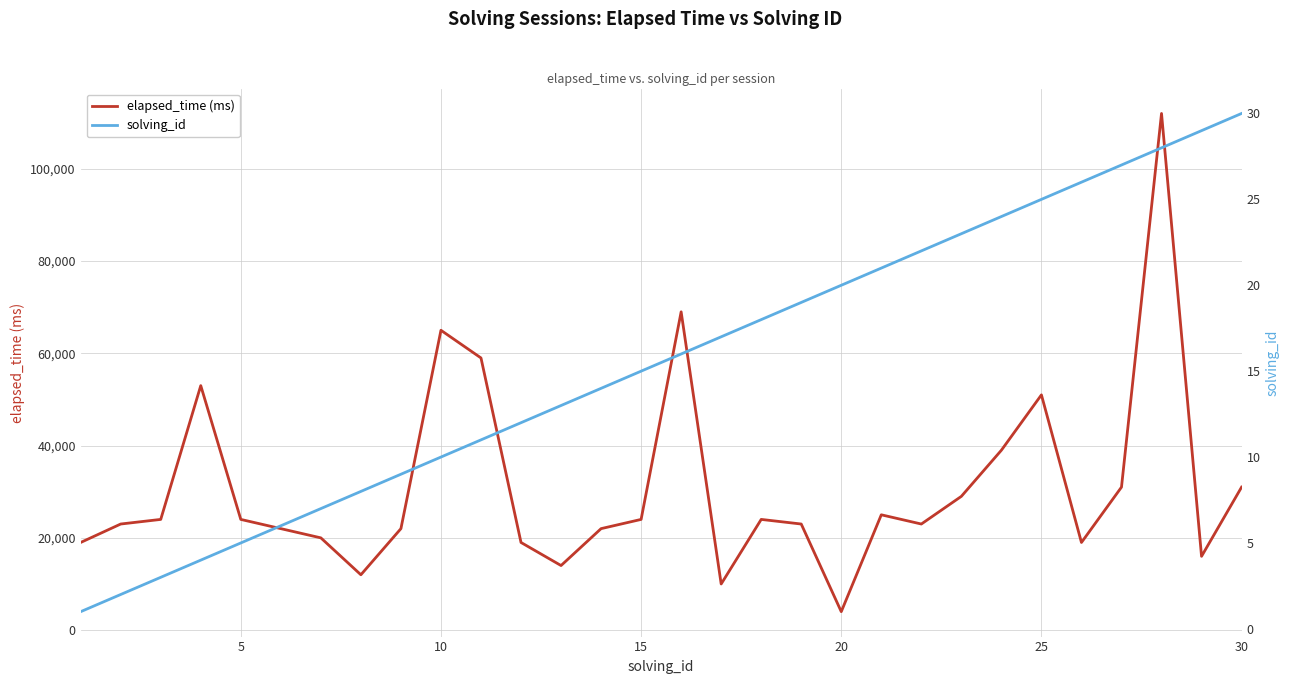

How many lines are shown in the chart?

2